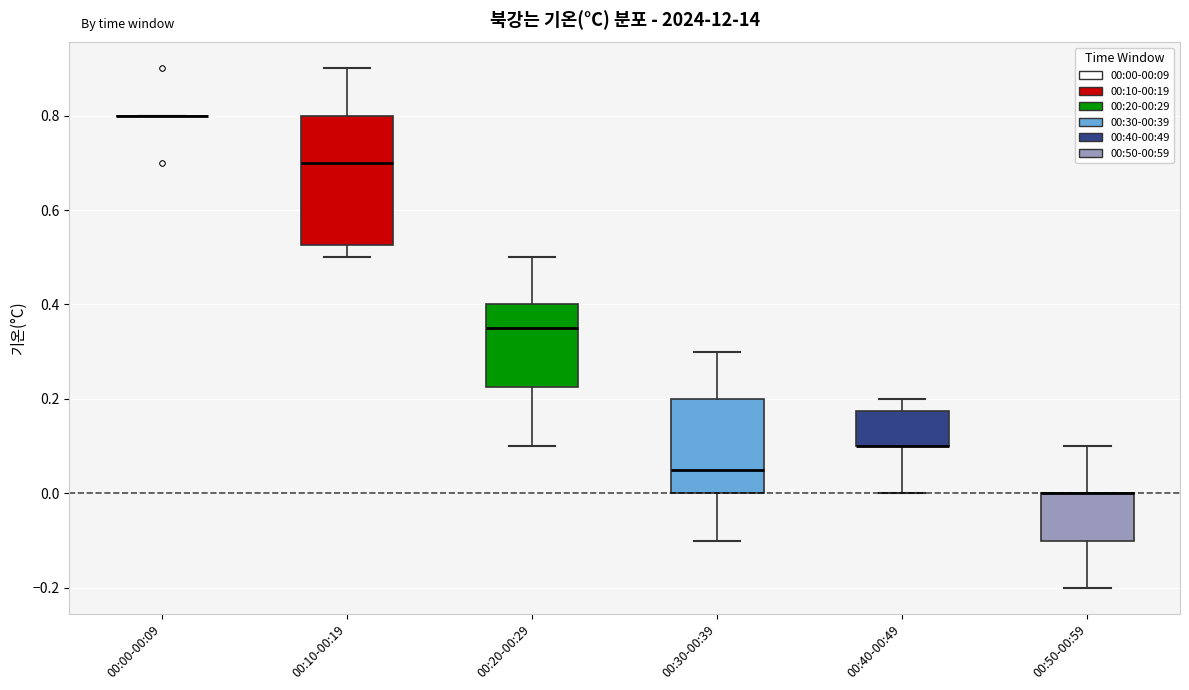

Which box is the tallest, from its lower edge to its upper edge?

00:10-00:19